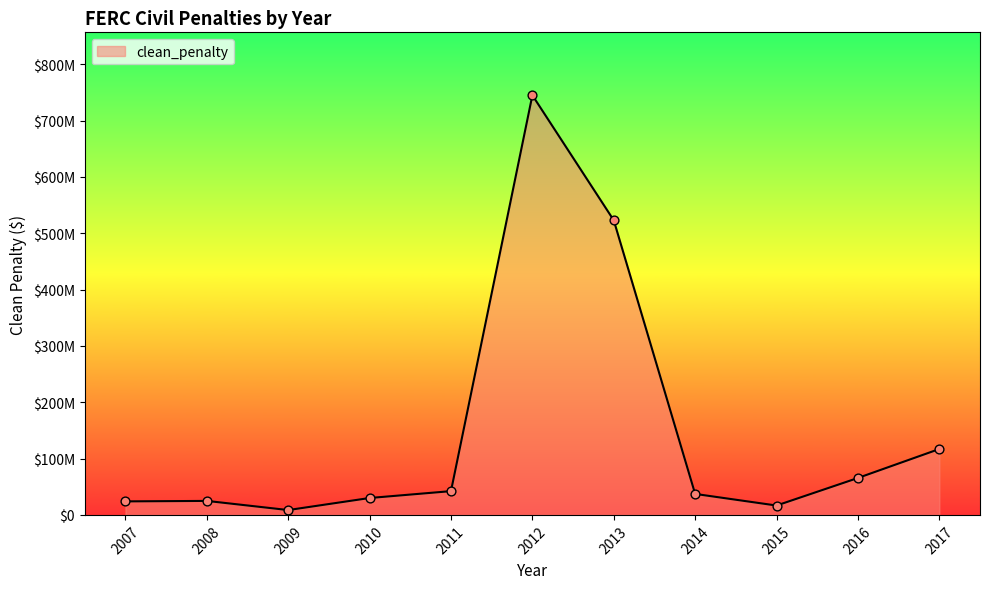

What is the change in value from 2011 to 2016?

+20167169